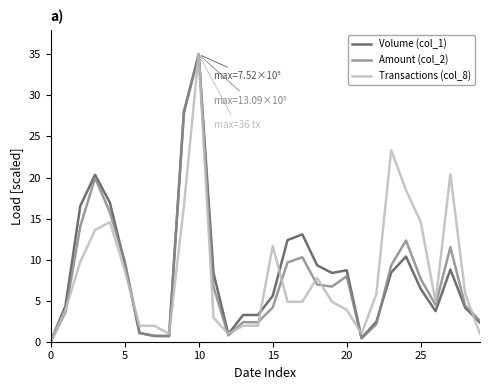

What is the maximum value for Amount (col_2)?

35.0